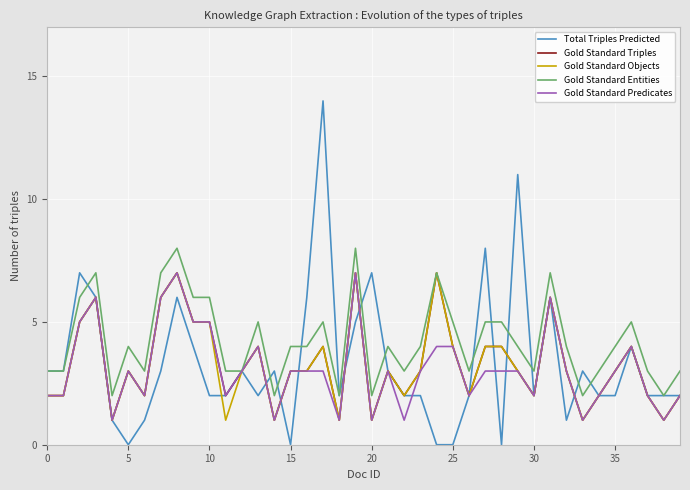

Which series has the widest spread of values?

Total Triples Predicted